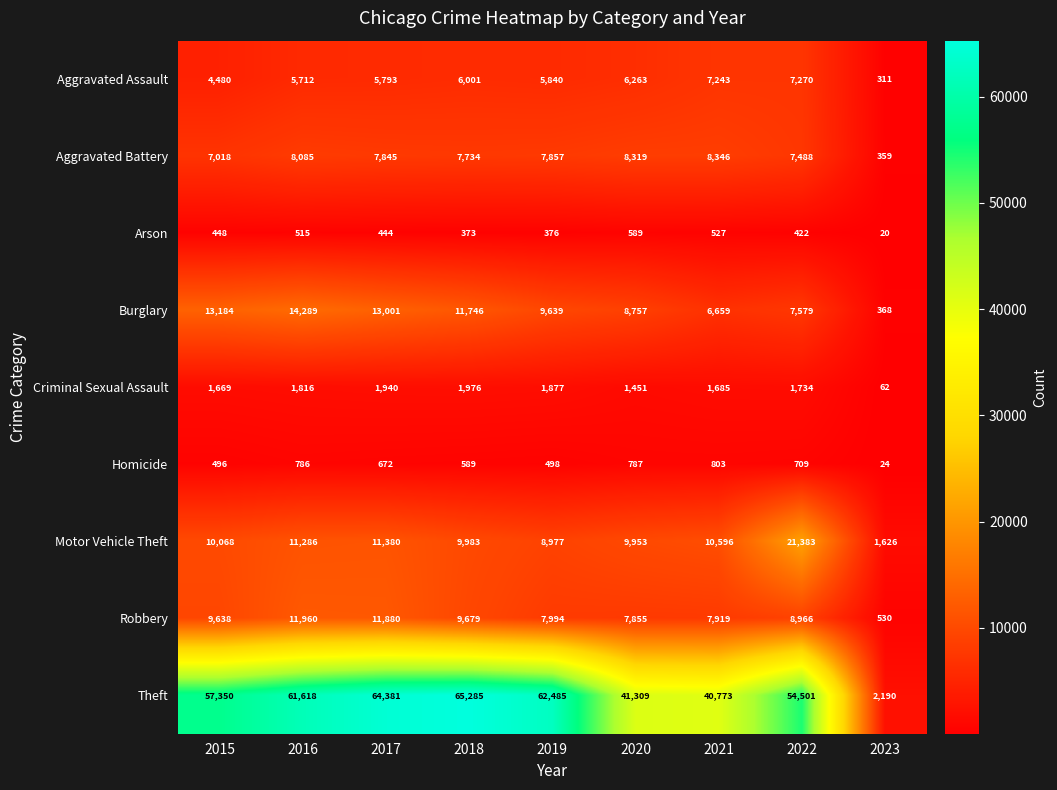

Which category has the highest value across all series?

2018